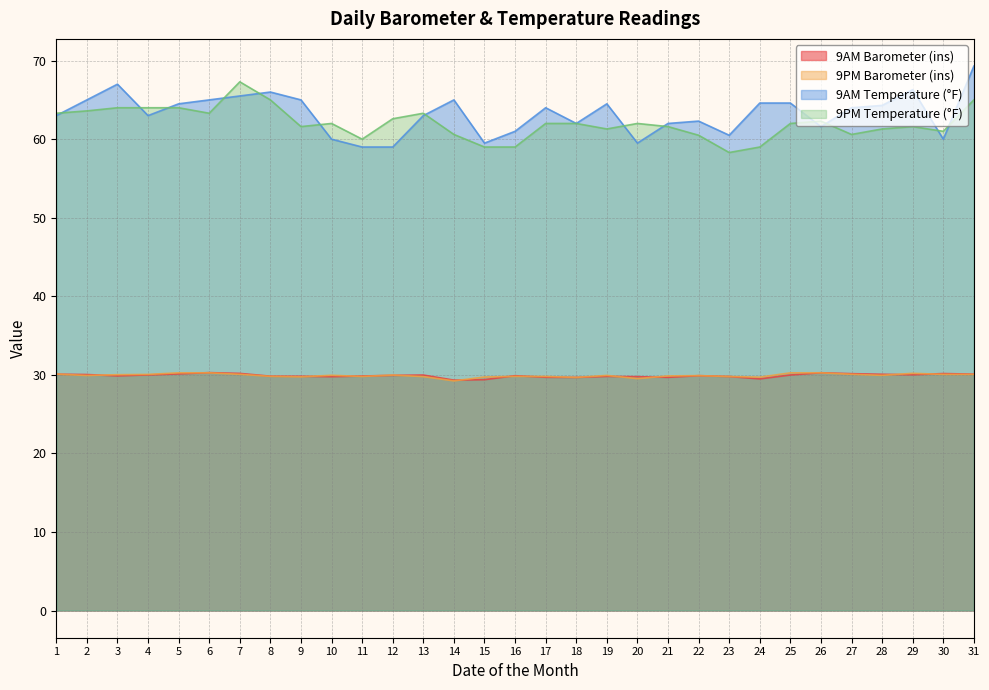

What is the total value across all series at 25?

186.8